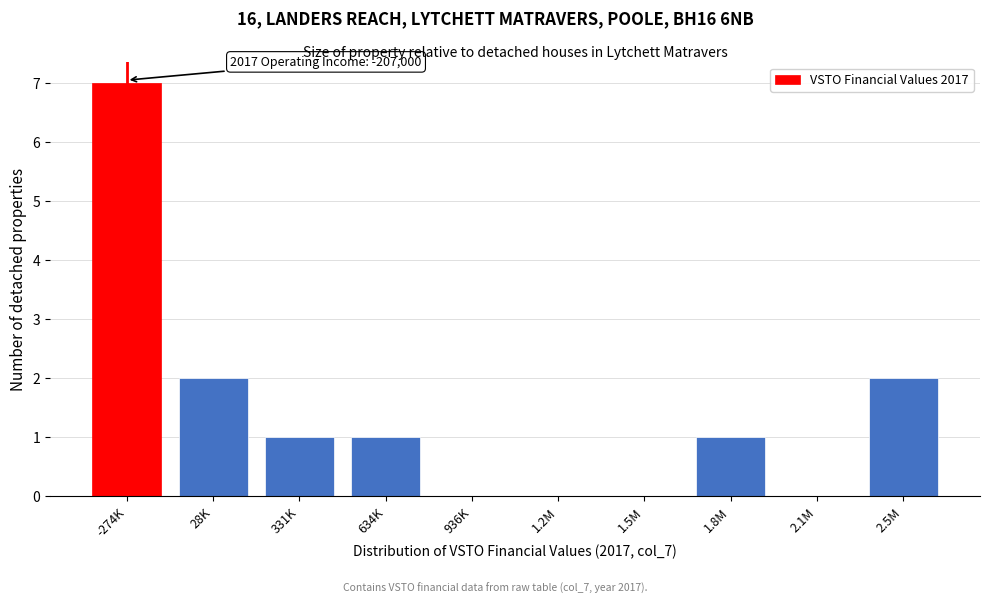

Reading right to left, extract all data points from this chart.

2.5M=2	2.1M=0	1.8M=1	1.5M=0	1.2M=0	936K=0	634K=1	331K=1	28K=2	-274K=7